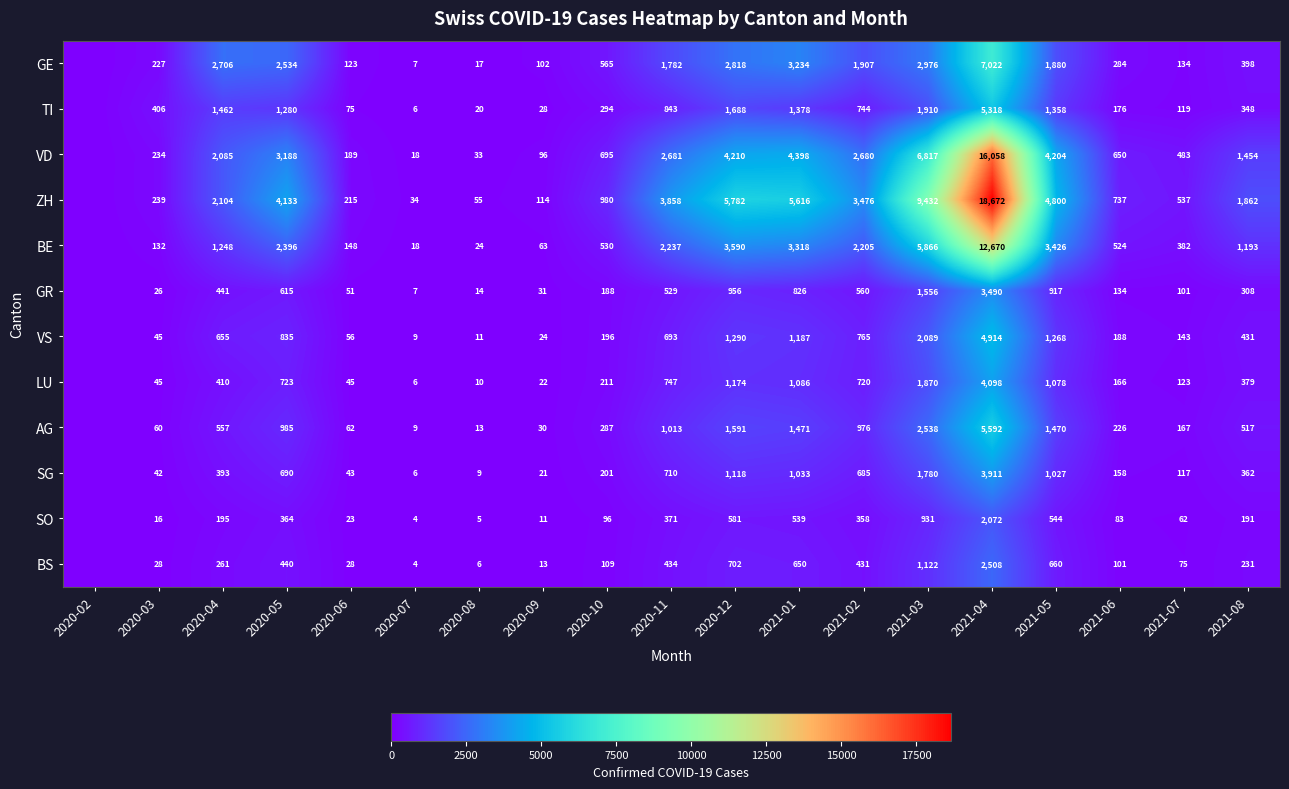

What is the difference between the highest and lowest values at 2021-08?

1671